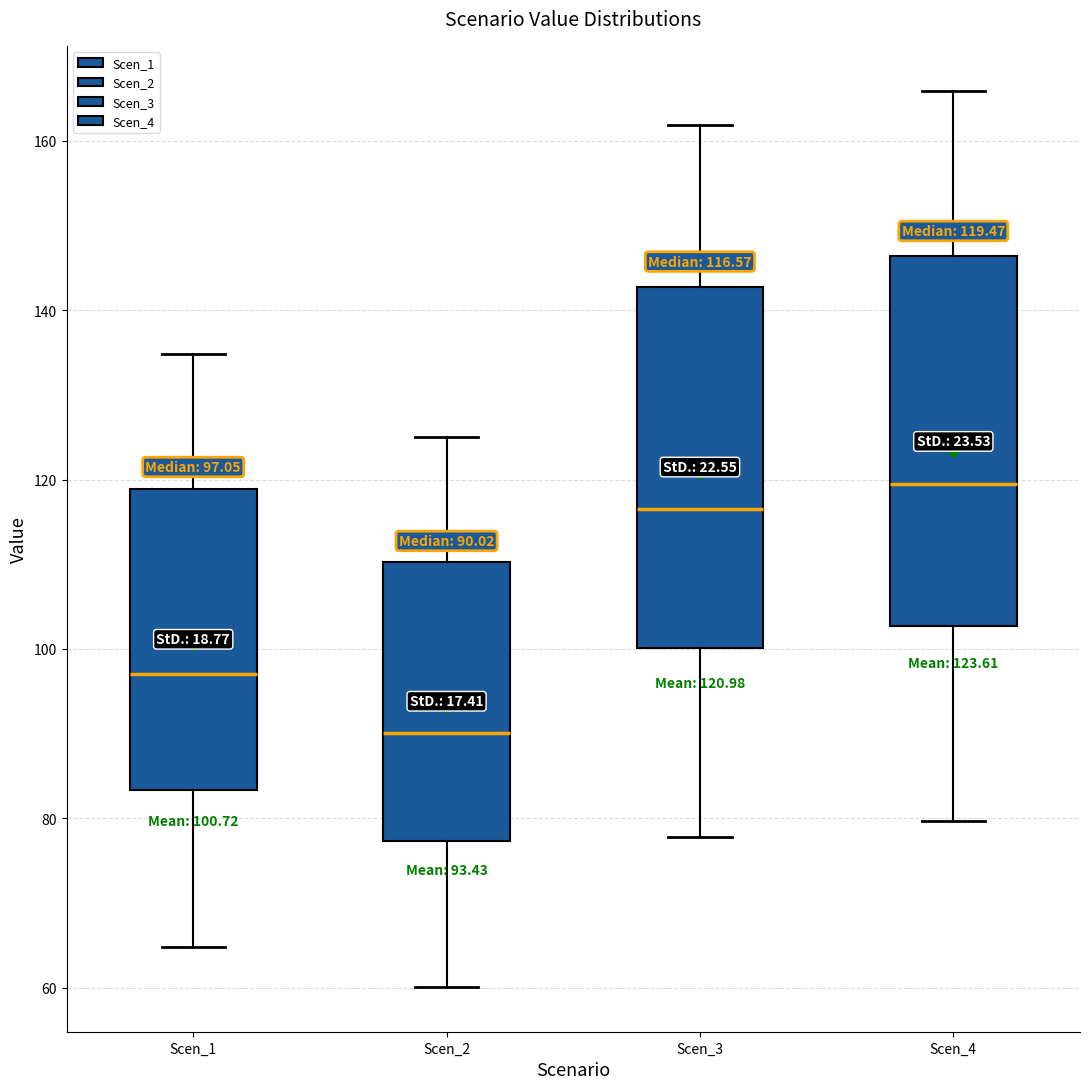

Which box's median line is the lowest?

Scen_2